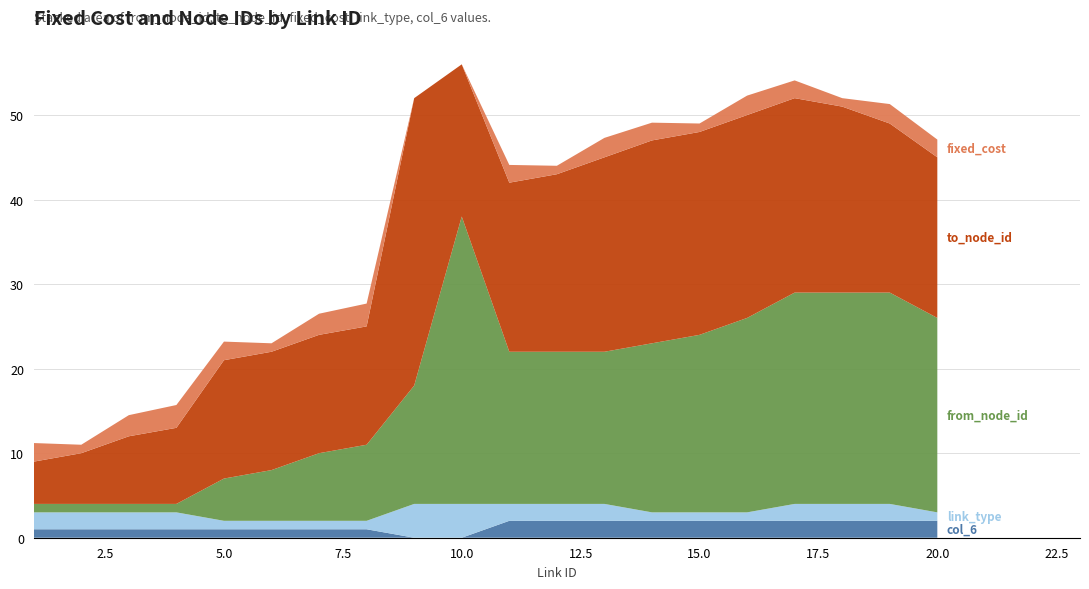

Reading left to right, list all the values displayed in this chart.

from_node_id: 1.0	1.0	1.0	1.0	5.0	6.0	8.0	9.0	14.0	34.0	18.0	18.0	18.0	20.0	21.0	23.0	25.0	25.0	25.0	23.0
to_node_id: 5.0	6.0	8.0	9.0	14.0	14.0	14.0	14.0	34.0	18.0	20.0	21.0	23.0	24.0	24.0	24.0	23.0	22.0	20.0	19.0
fixed_cost: 2.2	1.0	2.5	2.7	2.2	1.0	2.5	2.7	0.0	0.0	2.1	1.0	2.3	2.1	1.0	2.3	2.1	1.0	2.3	2.1
link_type: 2.0	2.0	2.0	2.0	1.0	1.0	1.0	1.0	4.0	4.0	2.0	2.0	2.0	1.0	1.0	1.0	2.0	2.0	2.0	1.0
col_6: 1.0	1.0	1.0	1.0	1.0	1.0	1.0	1.0	0.0	0.0	2.0	2.0	2.0	2.0	2.0	2.0	2.0	2.0	2.0	2.0